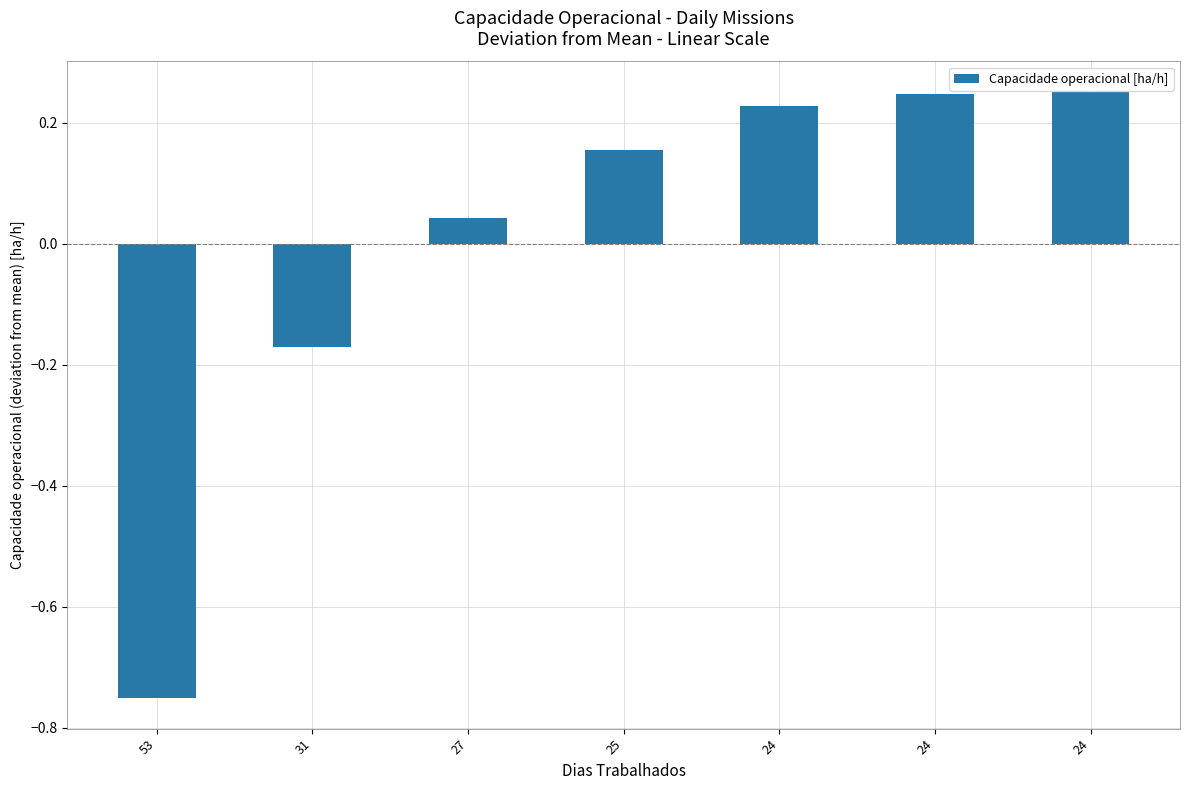

What is the sum of the values at 53 and 31?

-0.9